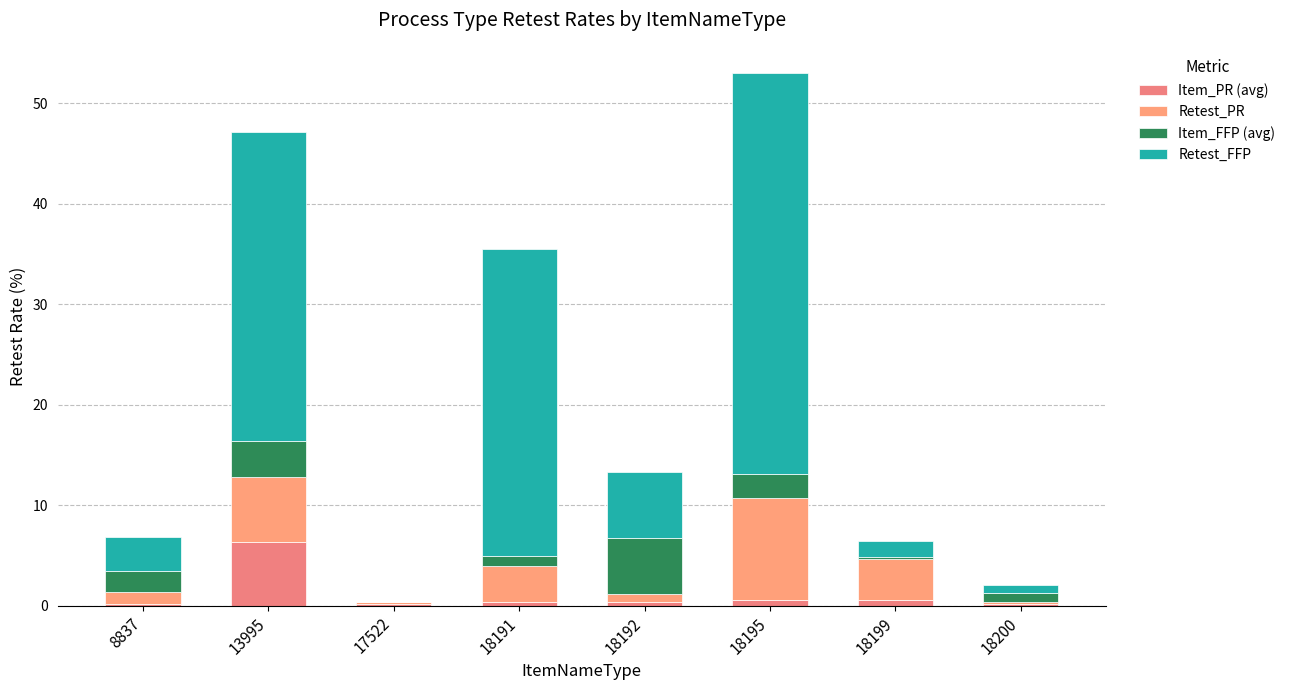

Where does the Item_FFP (avg) series first go above 2?

8837